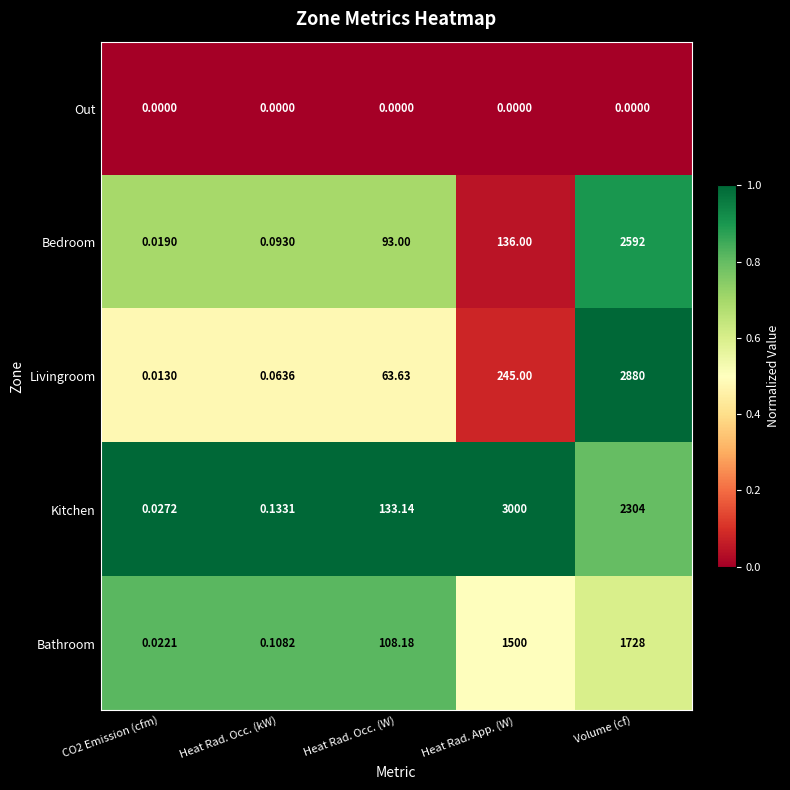

How many categories are shown in the chart?

5